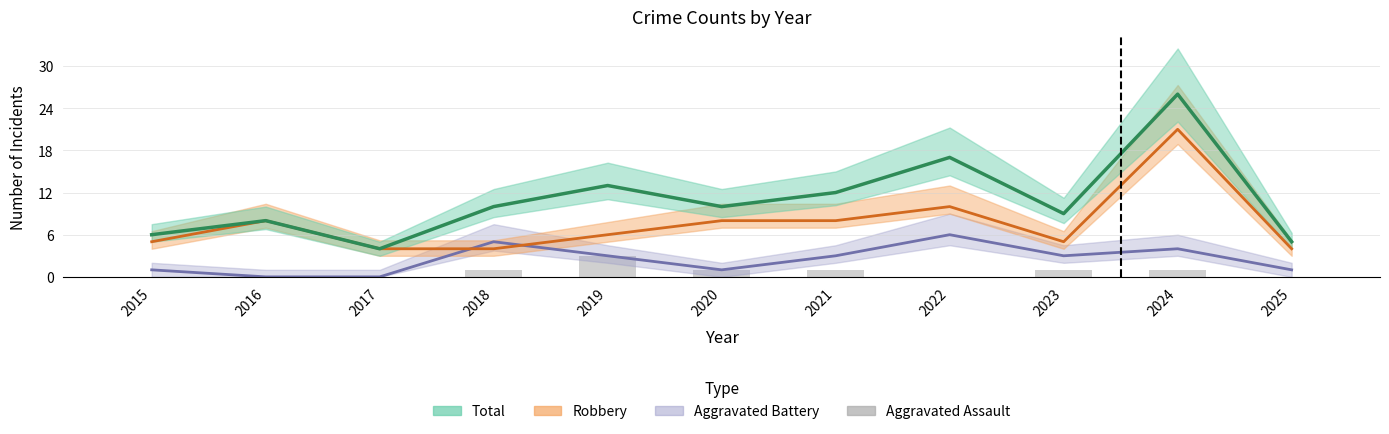

Which has a higher value, 2017 or 2022?

2017